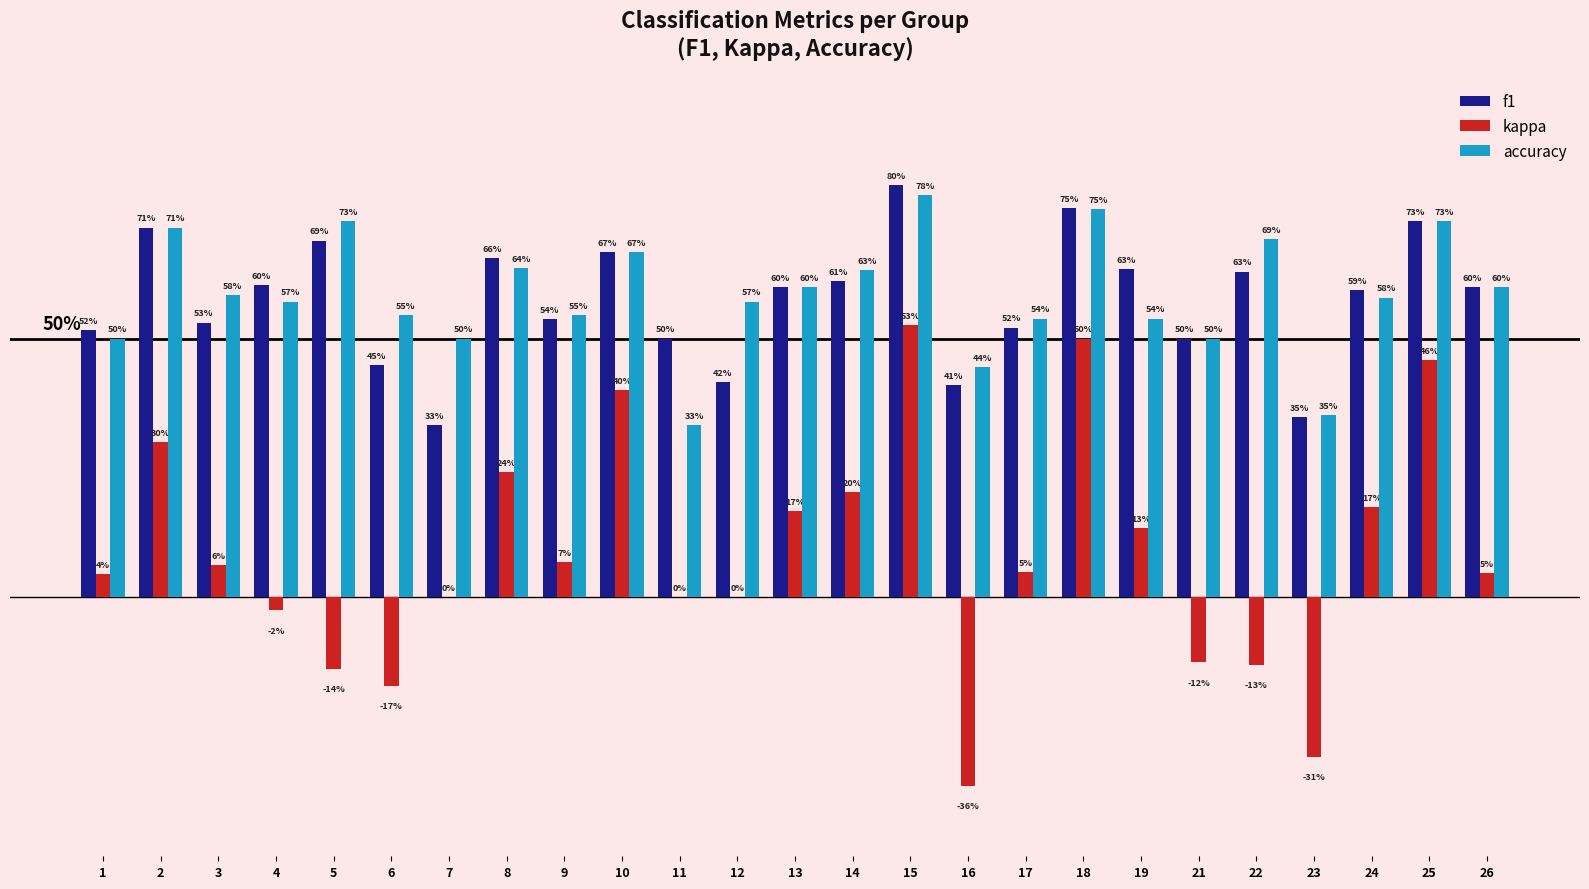

Which category has the lowest value in the kappa series?

16